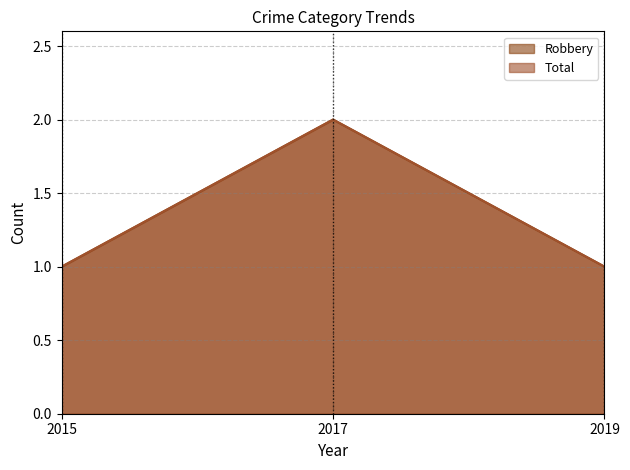

The Robbery series shows 3 at 2017. True or false?

False